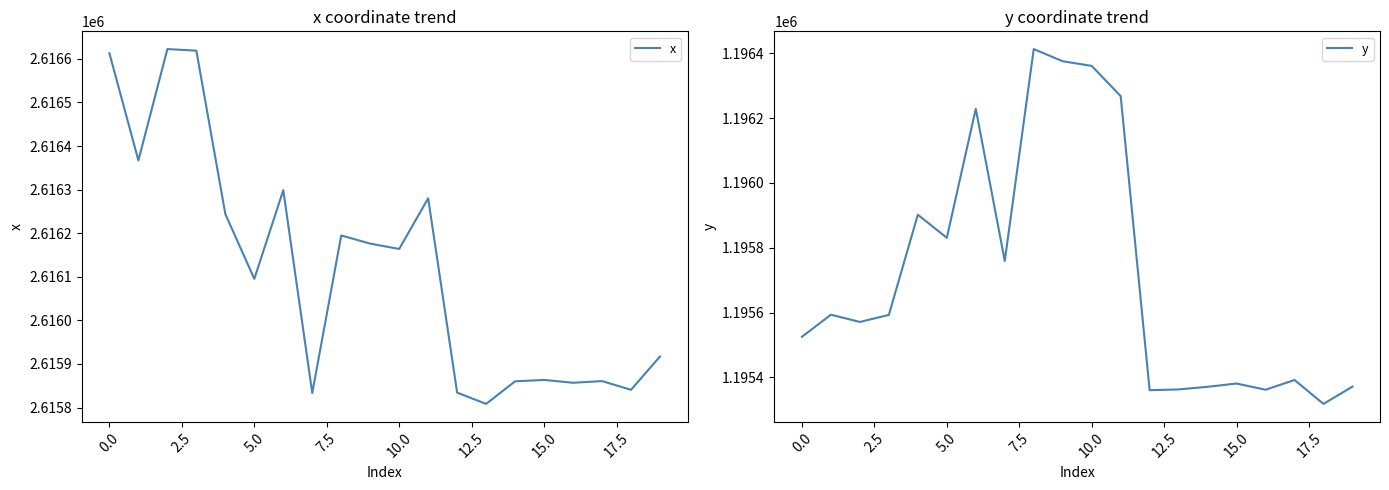

How many data points in y are less than 1195592?

10